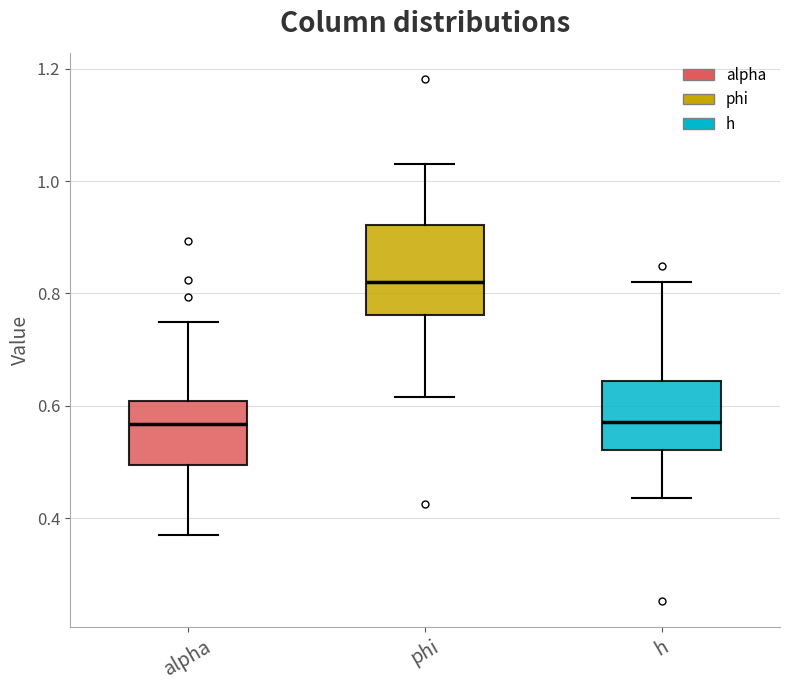

Which box's median line is the highest?

phi